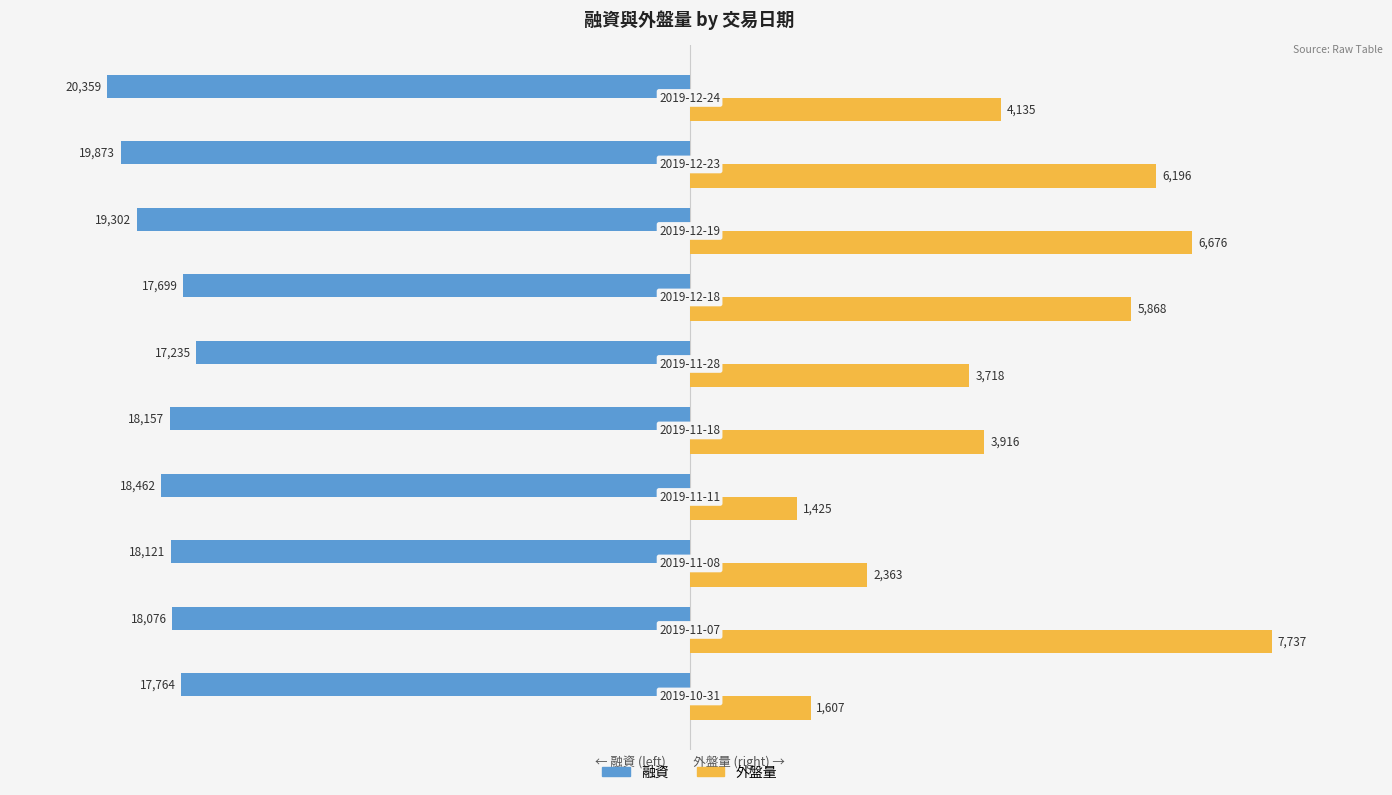

What are all the series names shown in the legend?

融資, 外盤量